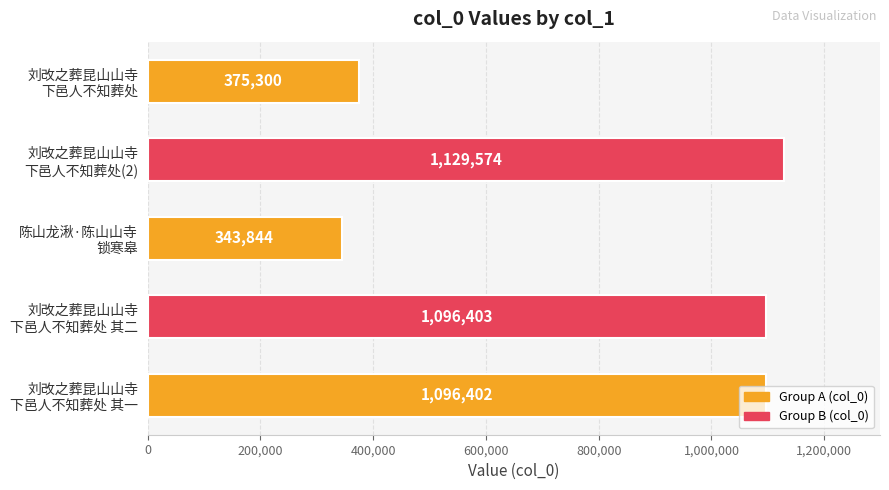

What is the difference between the maximum and minimum values?

785730